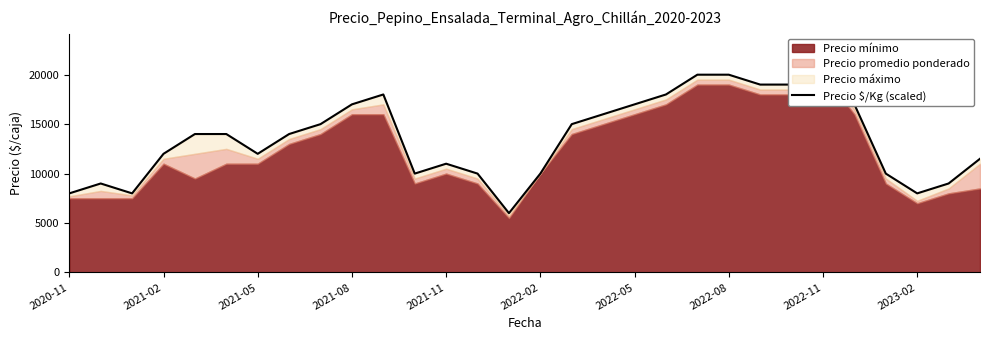

The value at 11 is 14375. True or false?

False